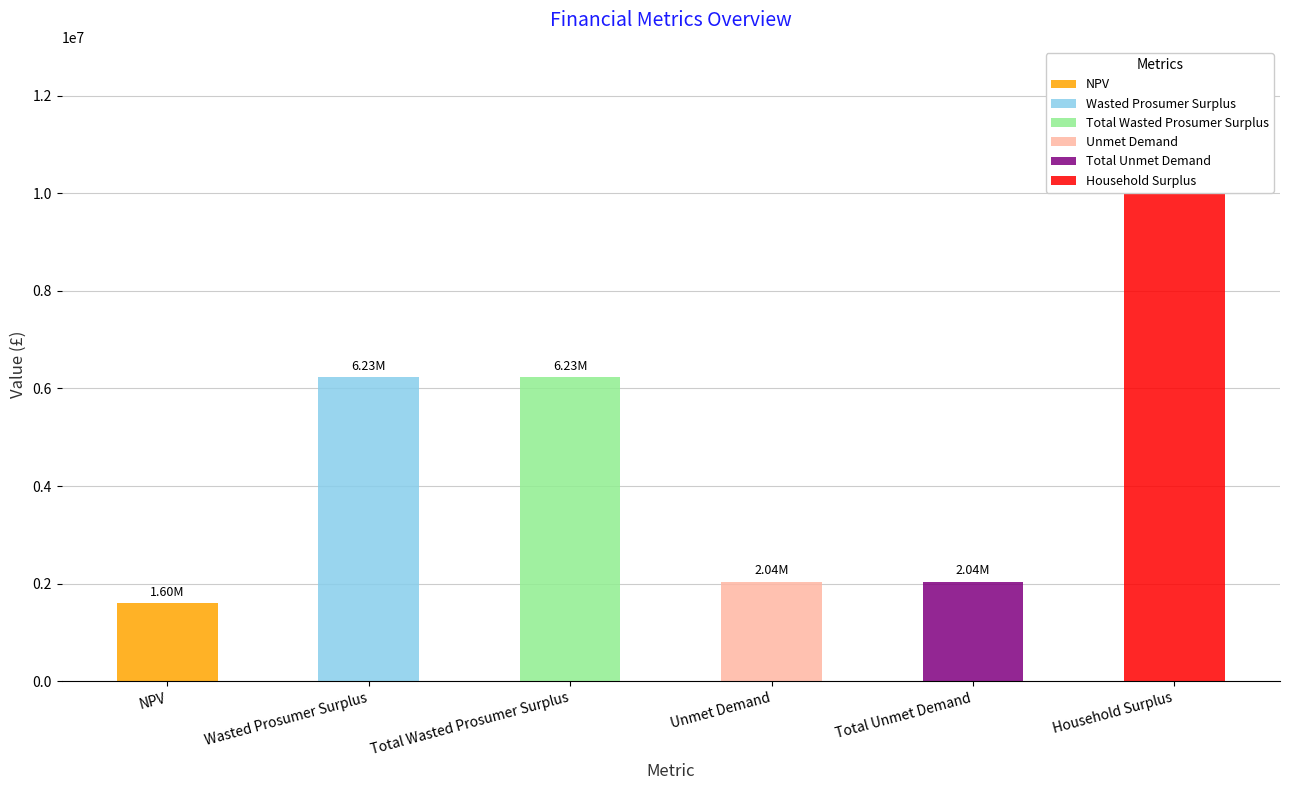

What position from the left is Household Surplus?

6